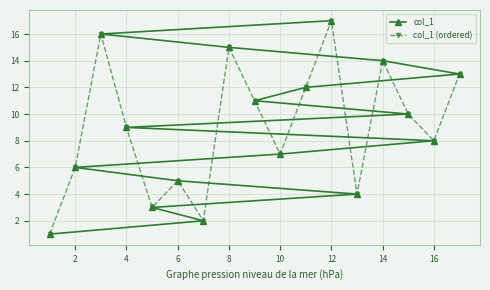

How many times do col_1 (ordered) and col_1 cross each other?

5